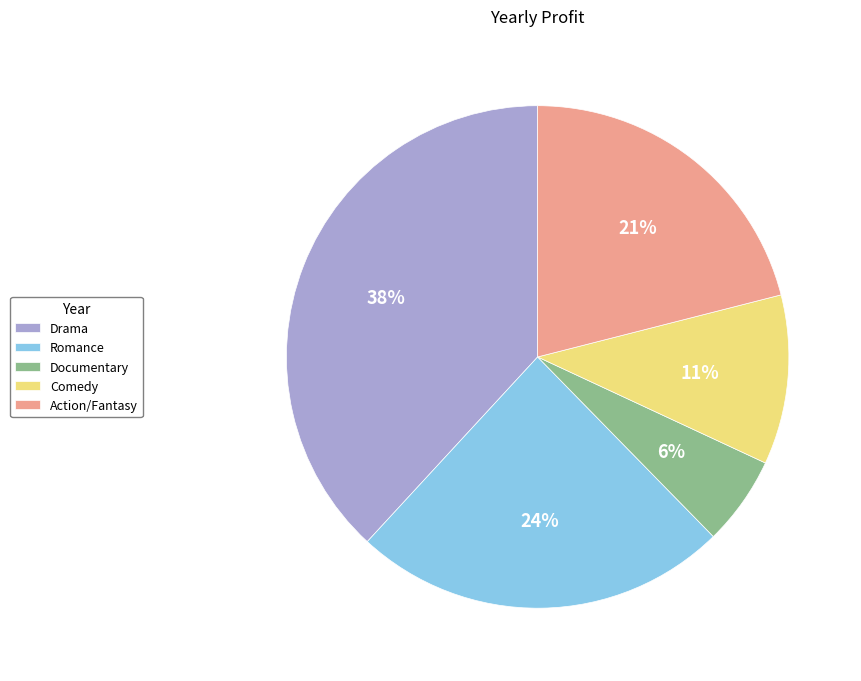

What is the smallest slice in the pie chart?

Documentary